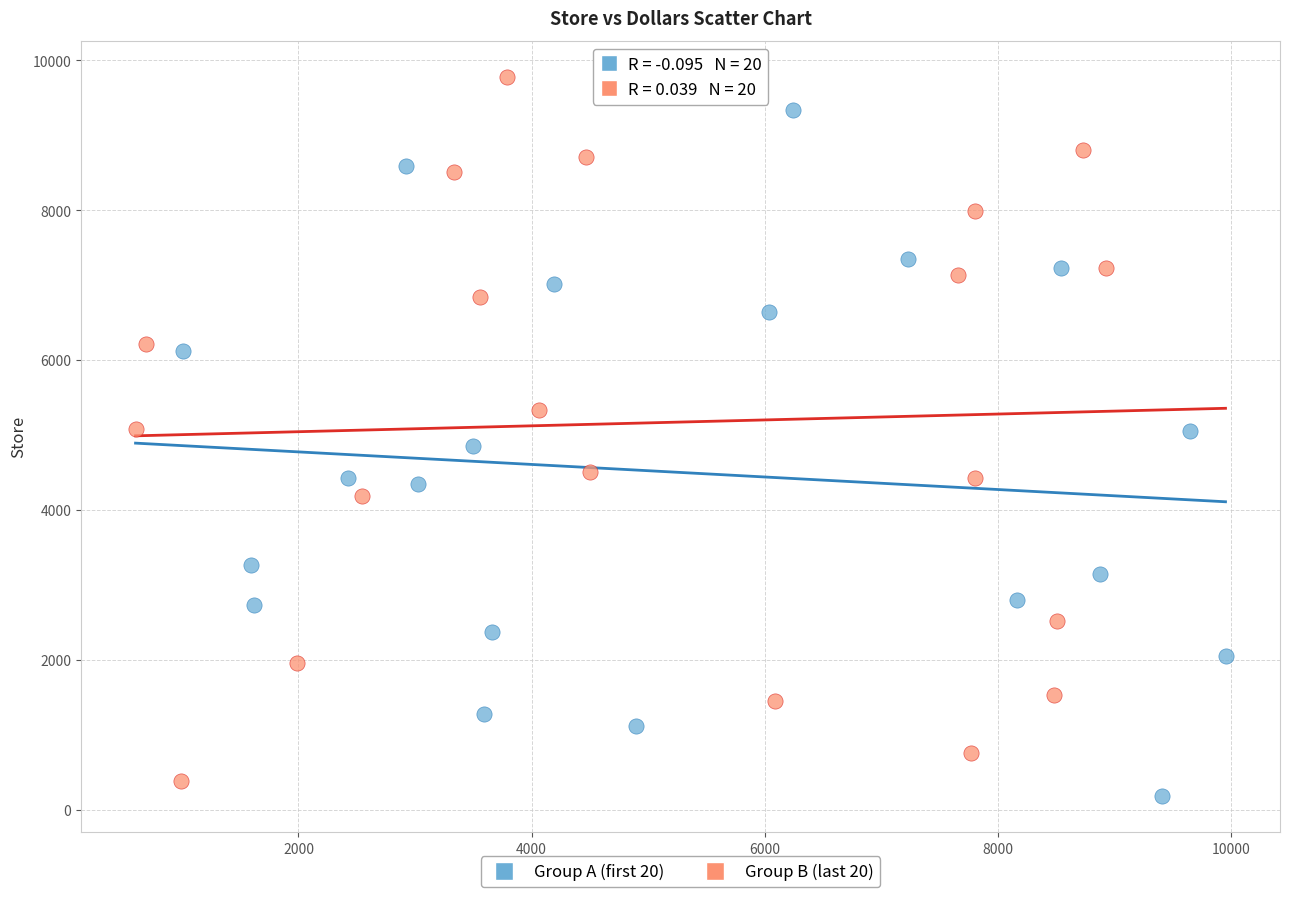

Which series reaches the maximum Y coordinate?

Group B (last 20)